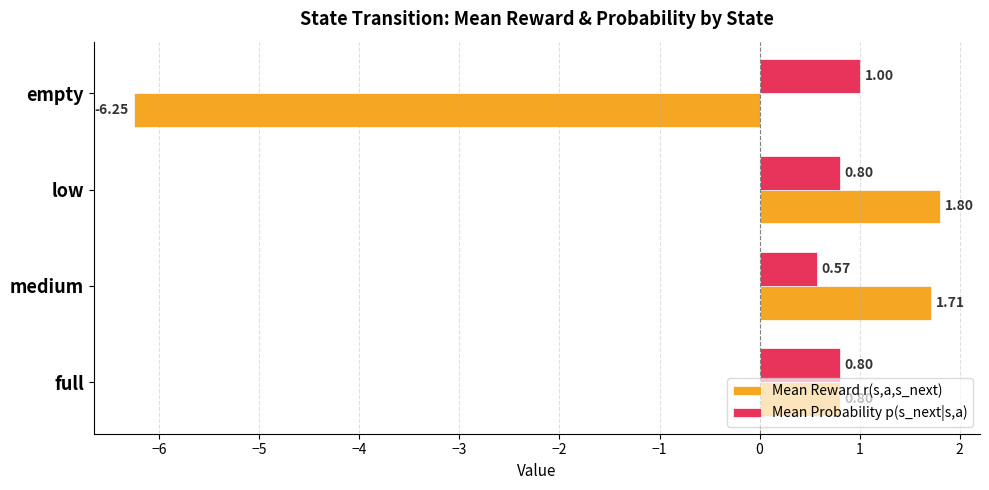

Rank the series at empty from lowest to highest value.

Mean Reward r(s,a,s_next), Mean Probability p(s_next|s,a)